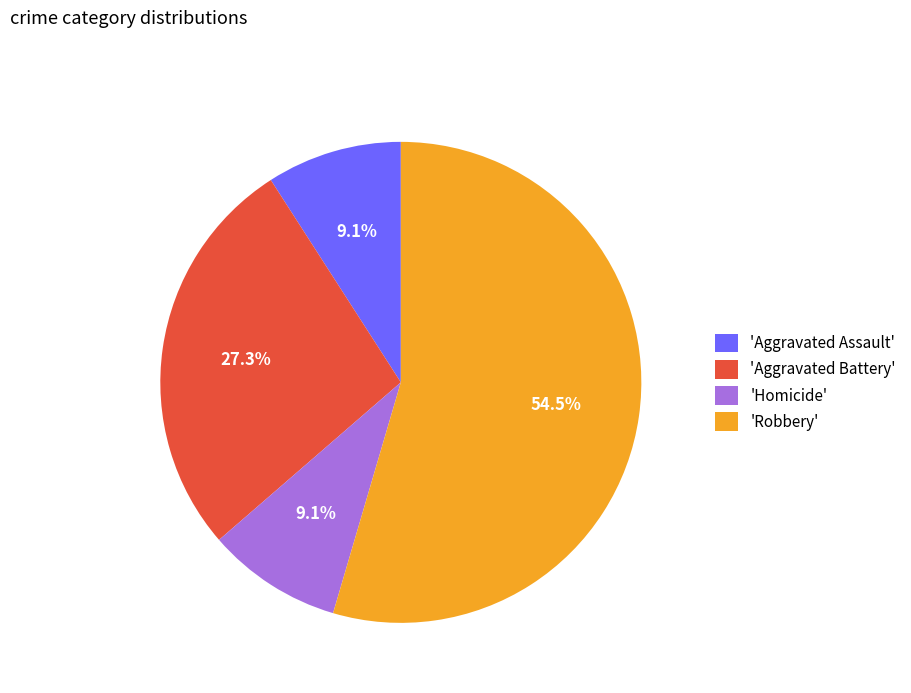

What is the total percentage of 'Aggravated Assault' and 'Robbery'?

63.6%